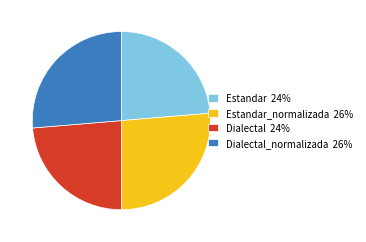

Does Estandar 24% represent more than half of the total?

No